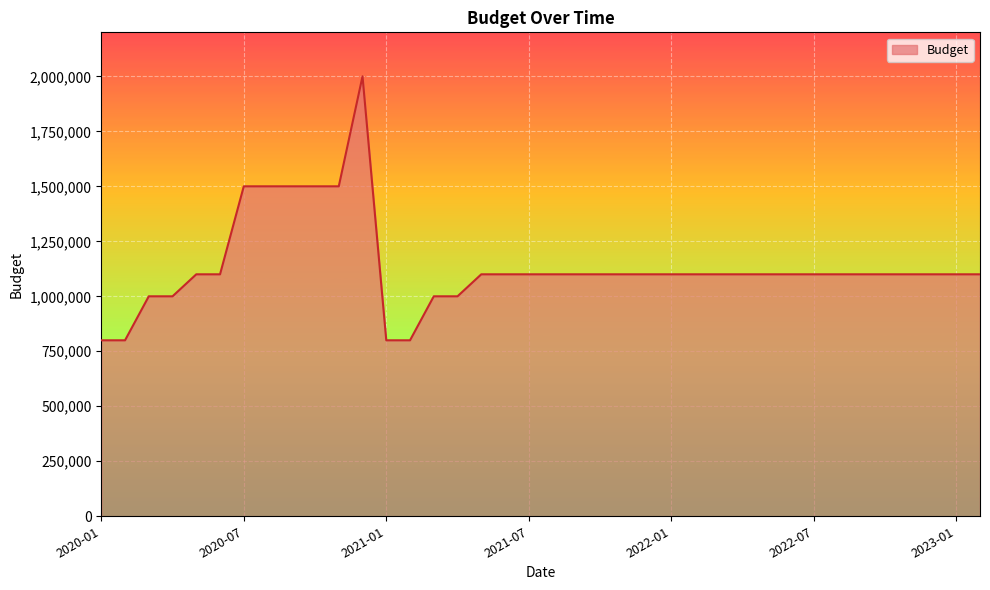

What is the maximum value shown in the chart?

2000000